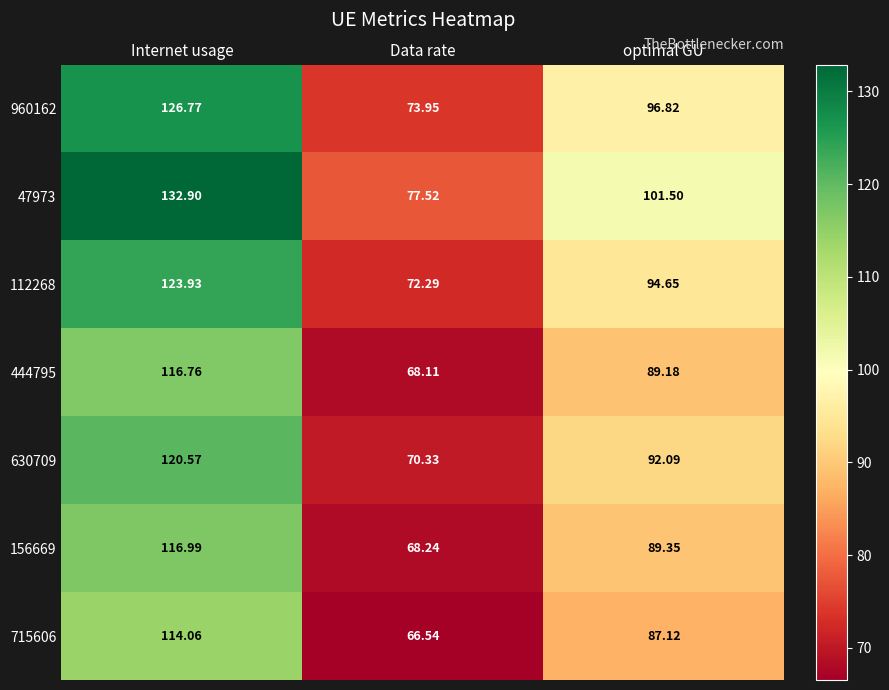

Is the value of 960162 at optimal GU greater than the value of 112268 at Data rate?

Yes